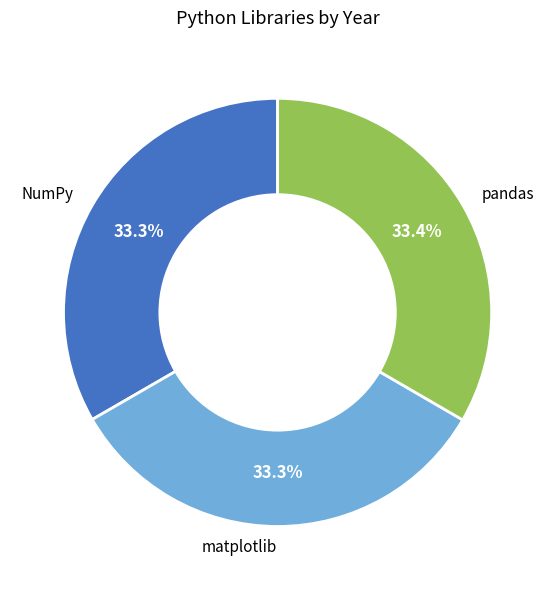

What is the ratio of the value at pandas to the value at matplotlib?

1.0